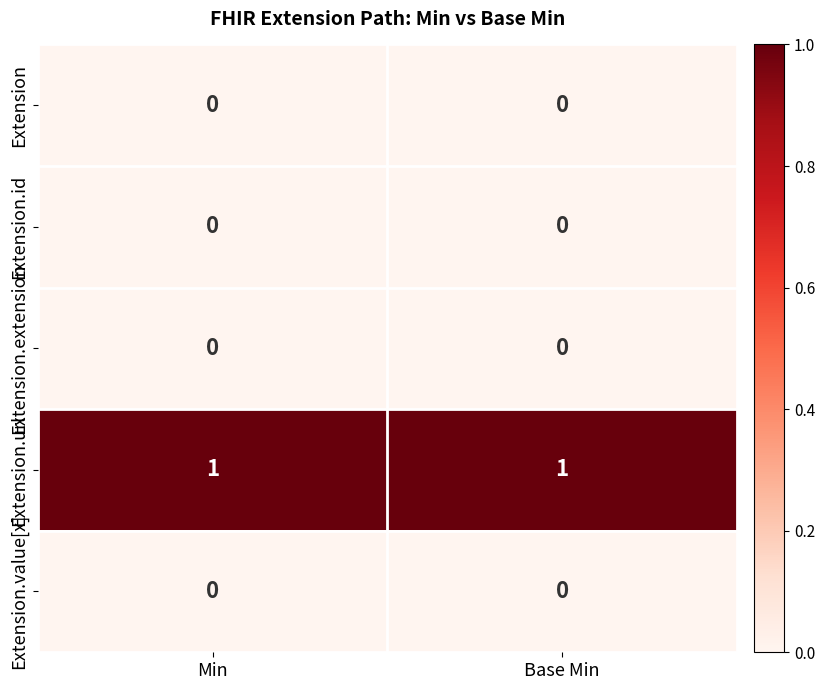

Reading left to right, what are all the values shown in this chart?

Extension: 0	0
Extension.id: 0	0
Extension.extension: 0	0
Extension.url: 1	1
Extension.value[x]: 0	0